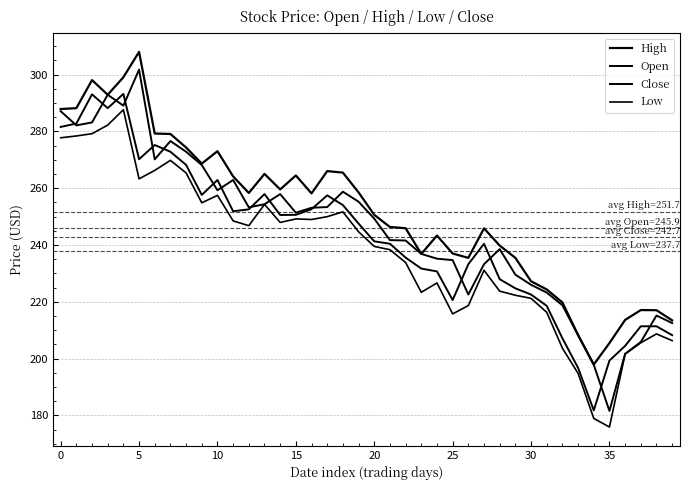

How many lines are shown in the chart?

4